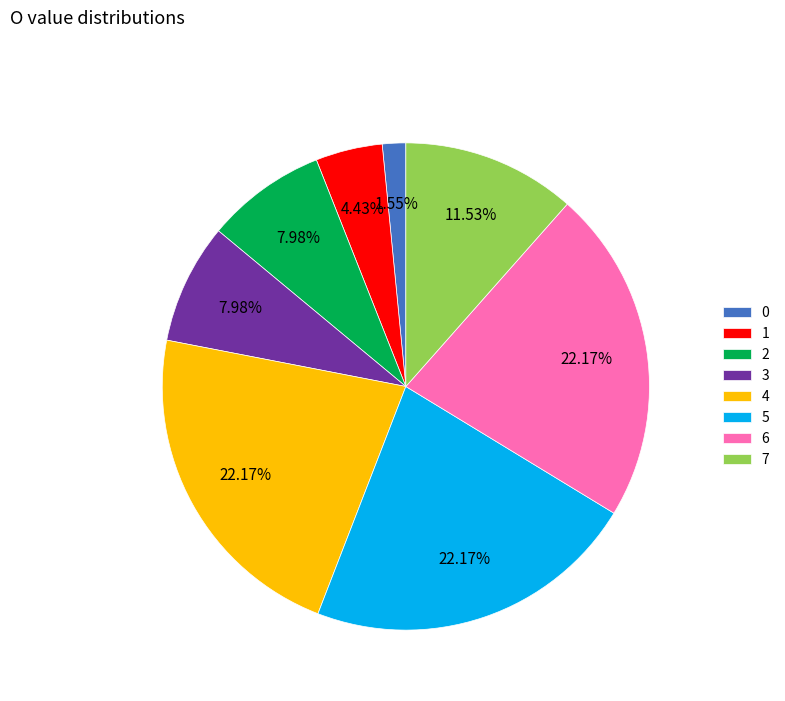

Count the number of slices in the pie.

8